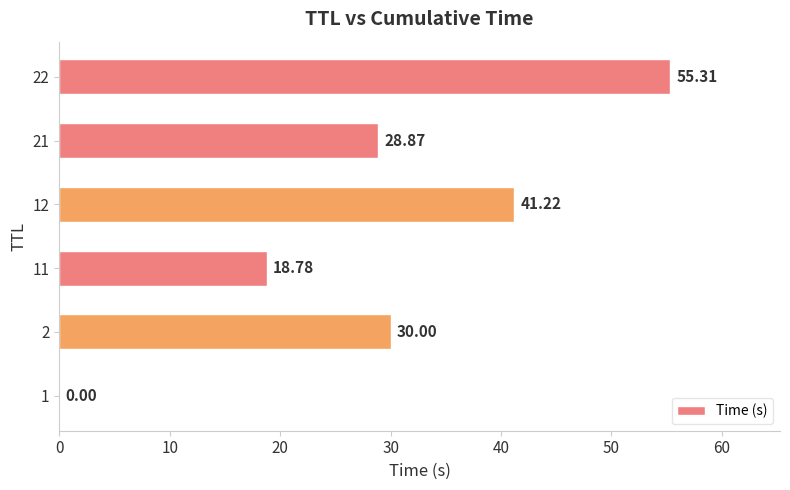

Between 12 and 11, which is larger?

12